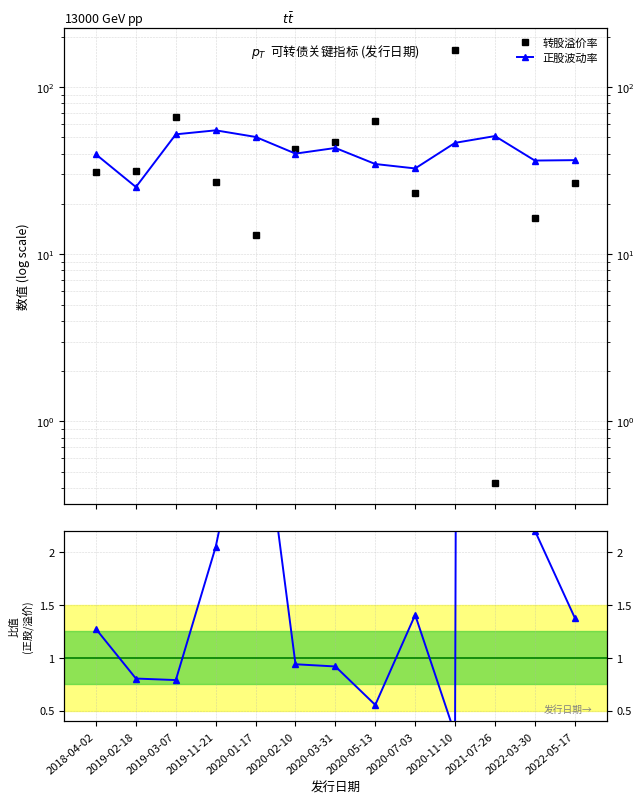

What is the difference between the maximum and second lowest values in the 正股波动率 / 转股溢价率 series?

117.9